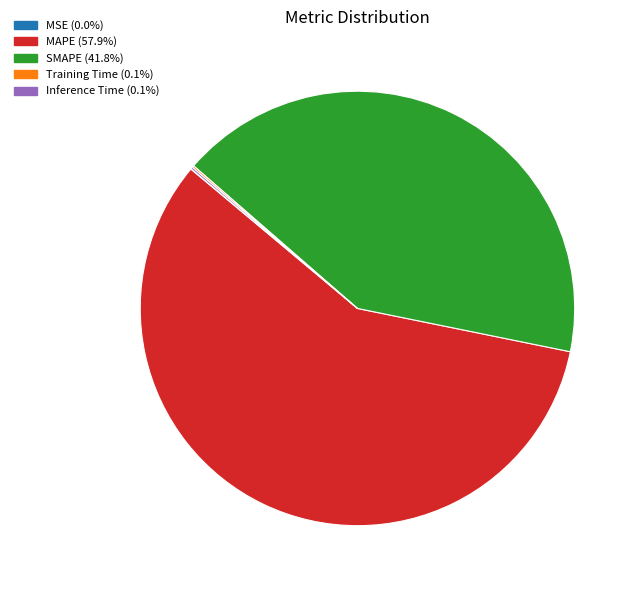

What is the majority slice?

MAPE